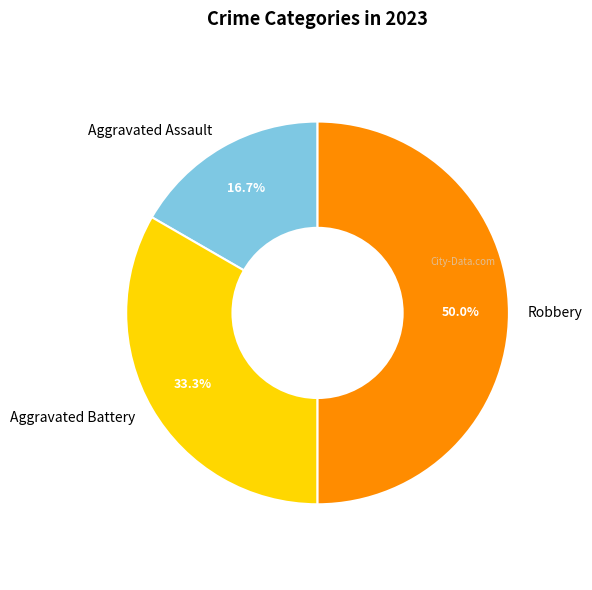

Does Aggravated Assault represent more than half of the total?

No